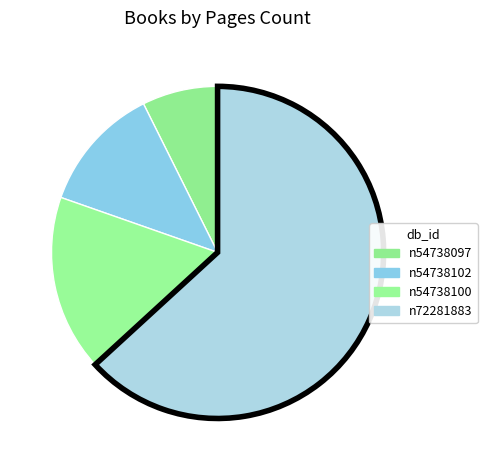

Rank the categories by value from highest to lowest.

n72281883, n54738100, n54738102, n54738097